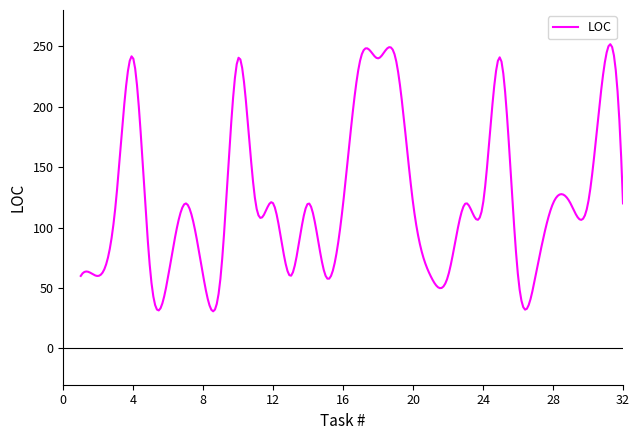

What is the minimum value shown in the chart?

30.7